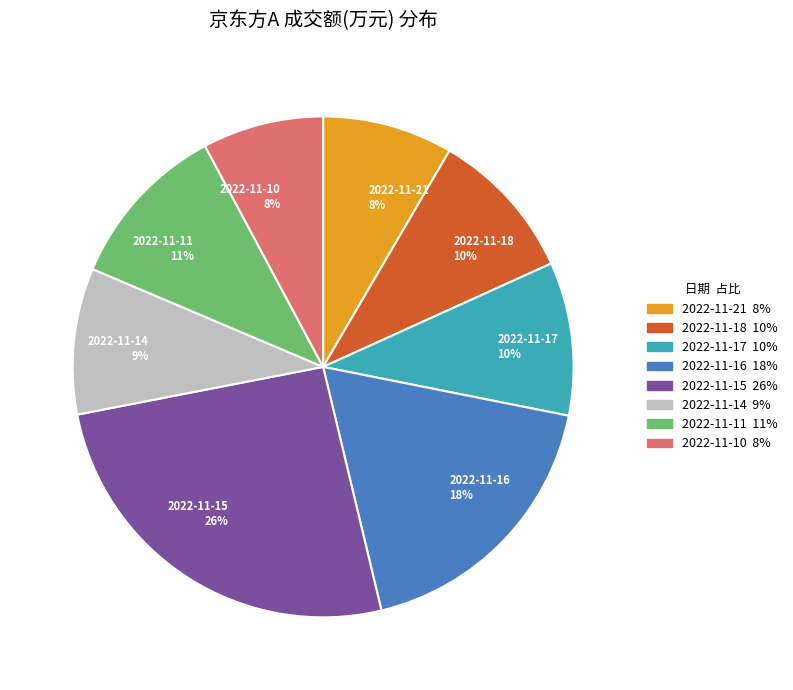

To the nearest percent, what is the difference between the 2022-11-18 and 2022-11-11 slice percentages?

1%